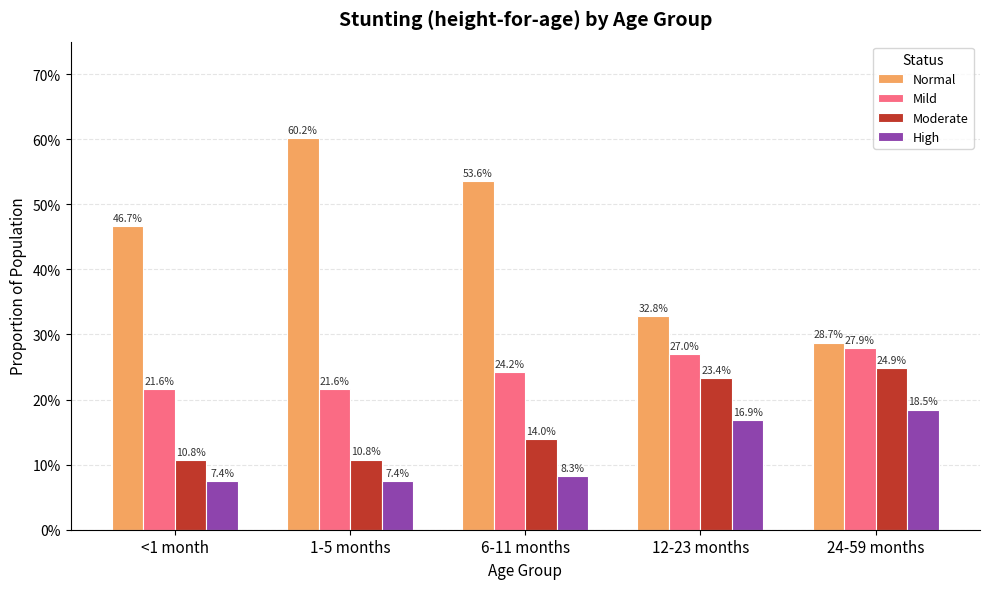

What are all the series names shown in the legend?

Normal, Mild, Moderate, High